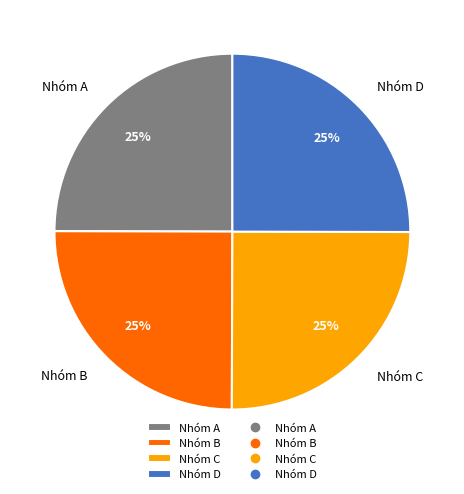

The Nhóm B slice represents 11% of the pie. True or false?

False